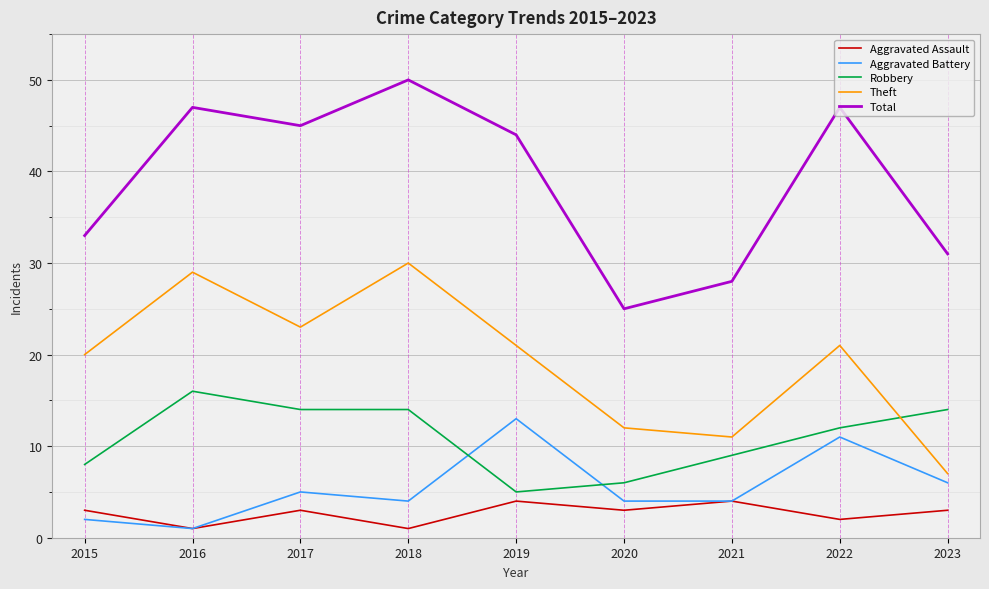

At which category does Robbery reach its first local peak?

2016